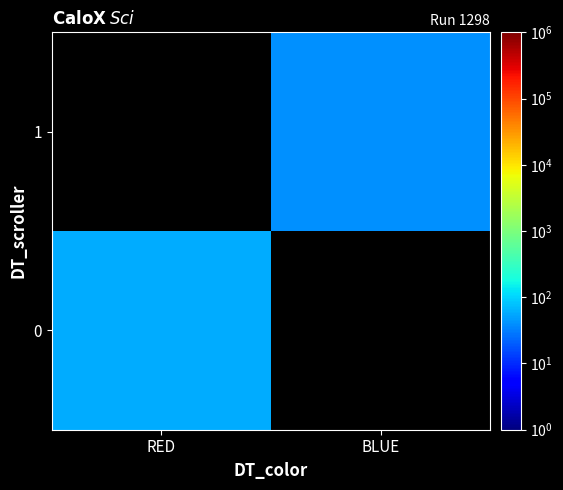

Is the value of 0 at BLUE greater than the value of 1 at RED?

No